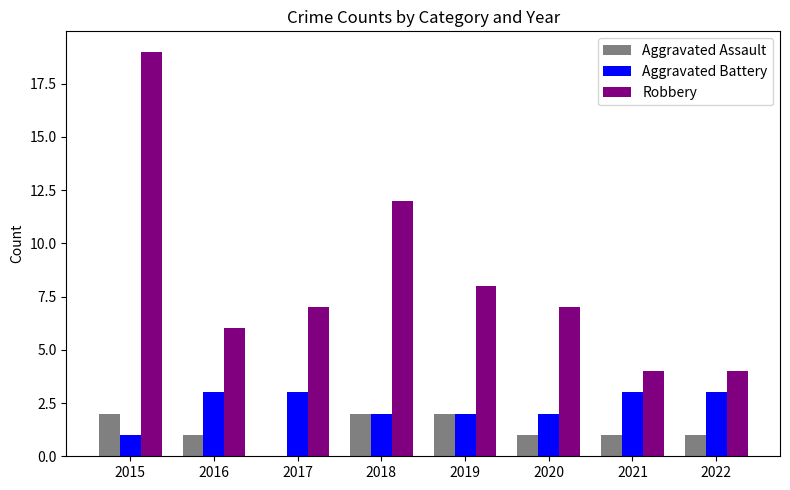

Is the value of Robbery at 2018 greater than the value of Aggravated Assault at 2019?

Yes